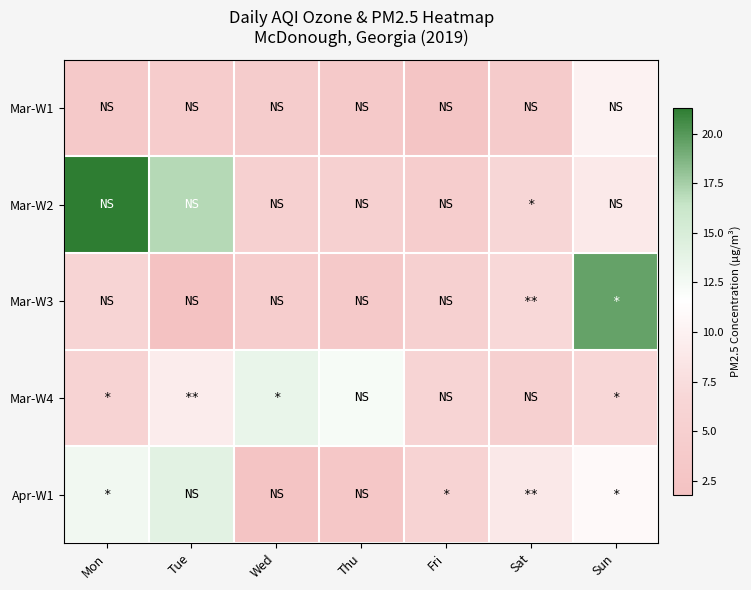

What is the maximum value shown in the chart?

21.3